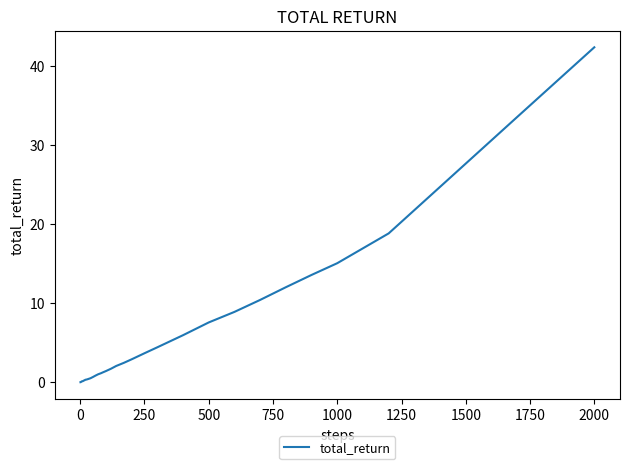

What is the maximum value shown in the chart?

42.3